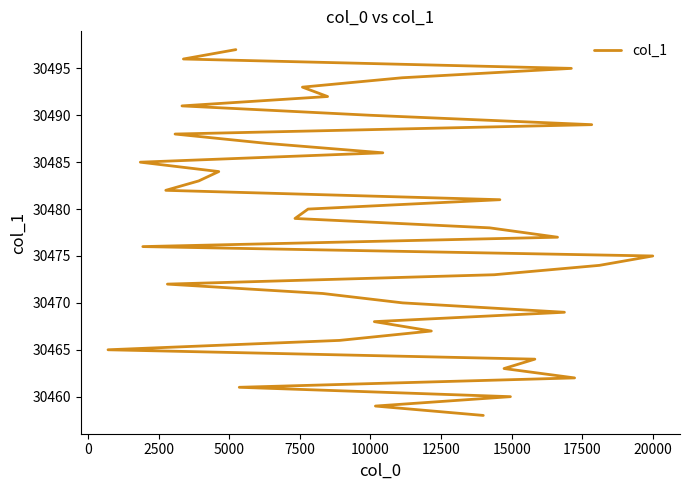

What is the difference between the second highest and minimum values?

38